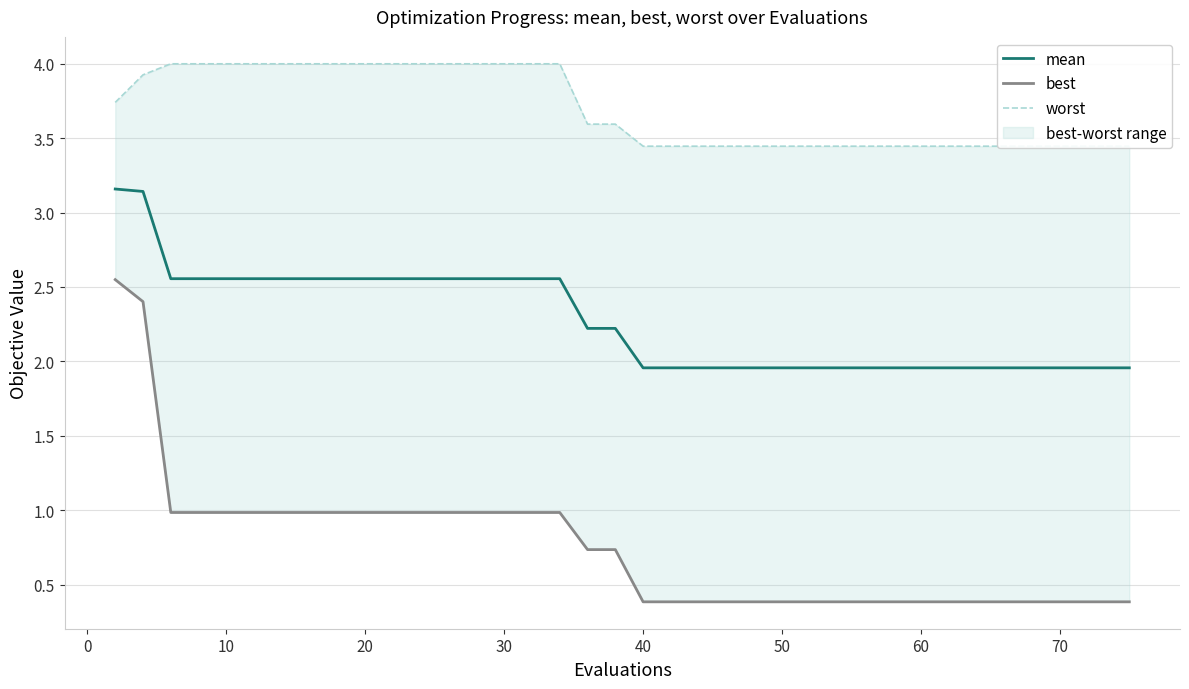

What is the smallest value displayed?

0.4